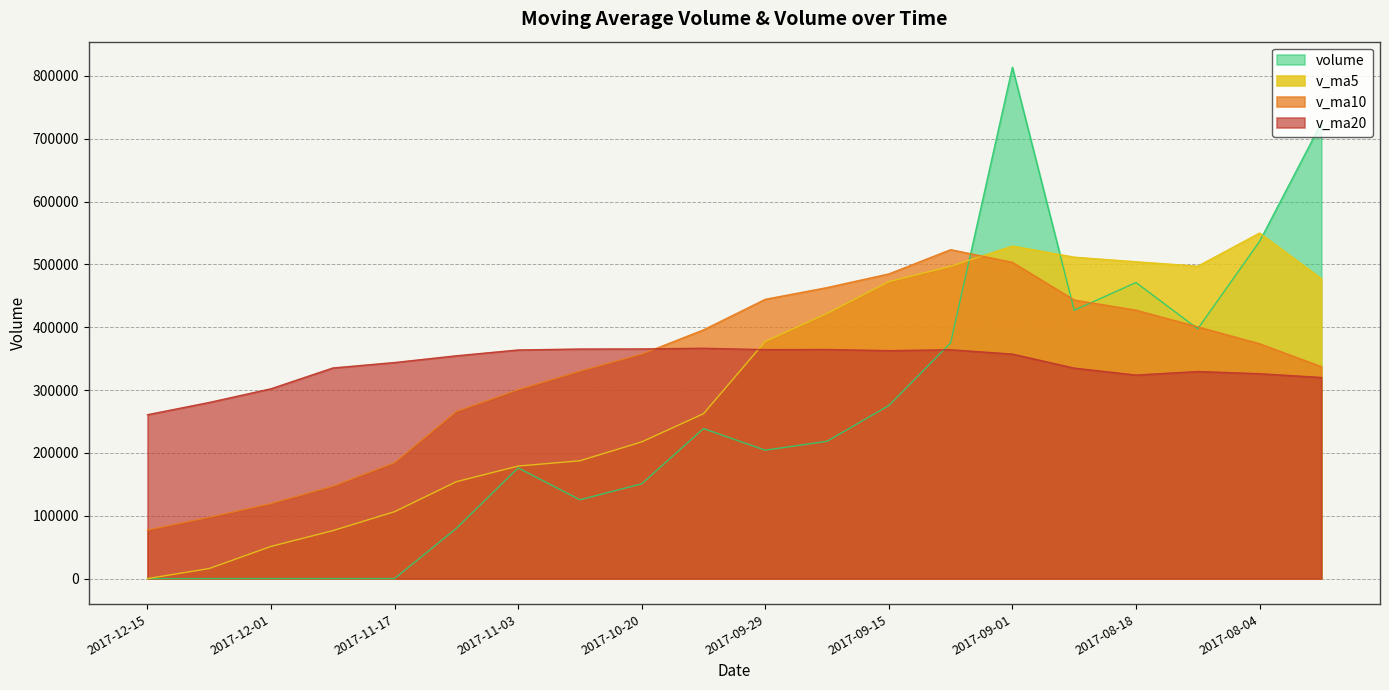

What is the spread (max minus min) of values at 2017-11-03?

187682.1